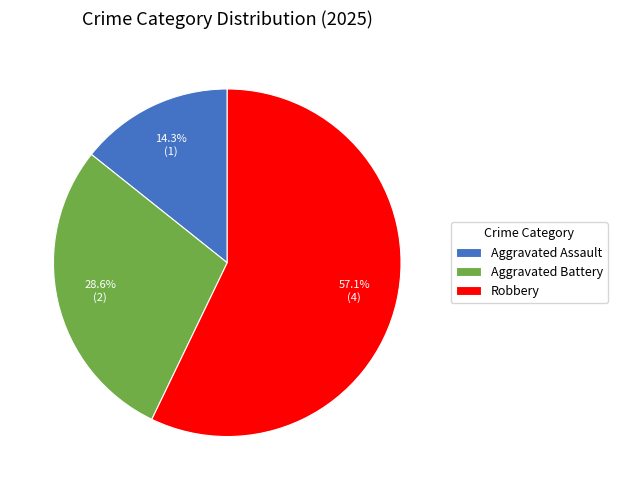

True or false: Aggravated Battery accounts for 29% of the total.

True